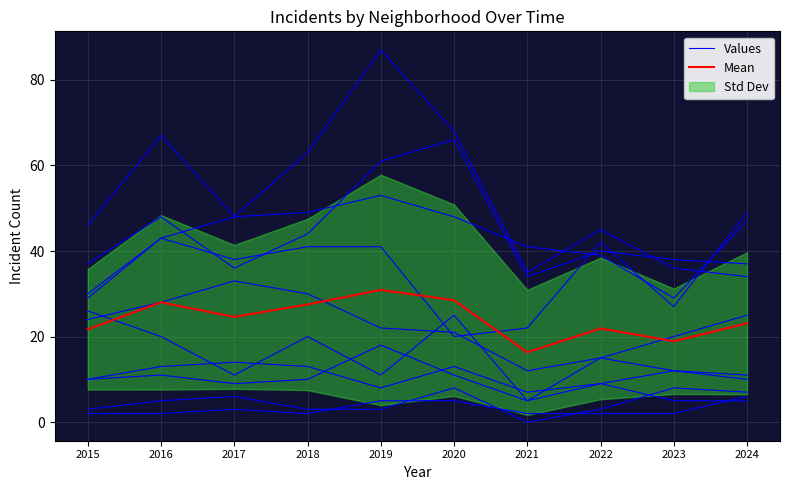

Reading left to right, extract all data points from this chart.

Values: 2015=3.0	2016=5.0	2017=6.0	2018=3.0	2019=3.0	2020=8.0	2021=0.0	2022=3.0	2023=8.0	2024=7.0
Mean: 2015=21.7	2016=28.0	2017=24.6	2018=27.5	2019=30.9	2020=28.5	2021=16.3	2022=21.9	2023=18.9	2024=23.1